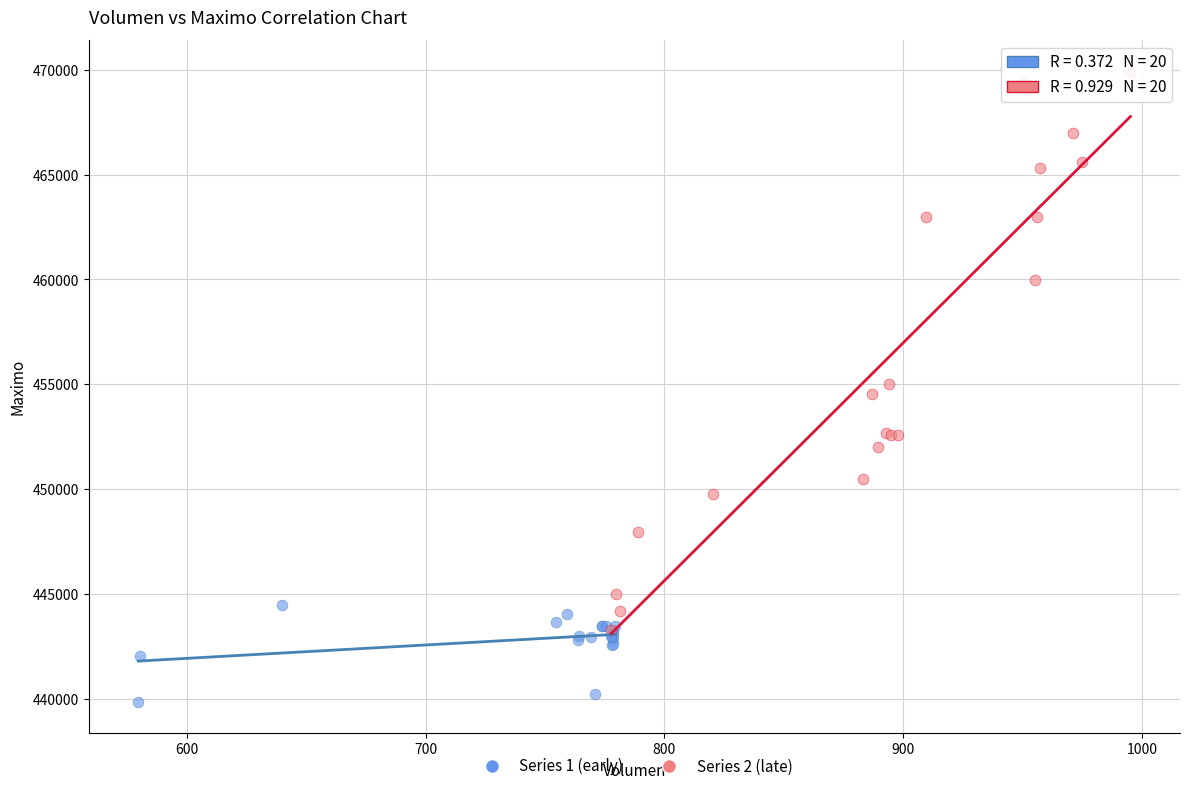

Which series contains the highest Y value?

Series 2 (late)